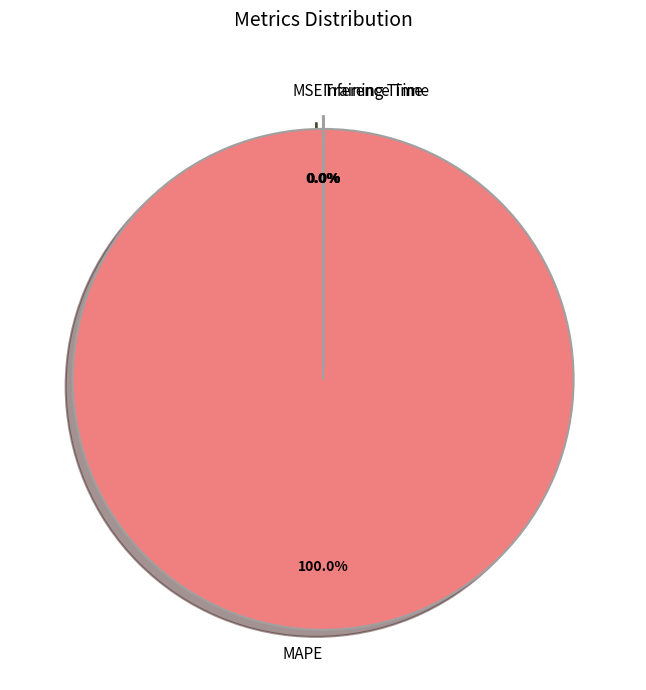

Which category has the biggest portion of the pie?

MAPE